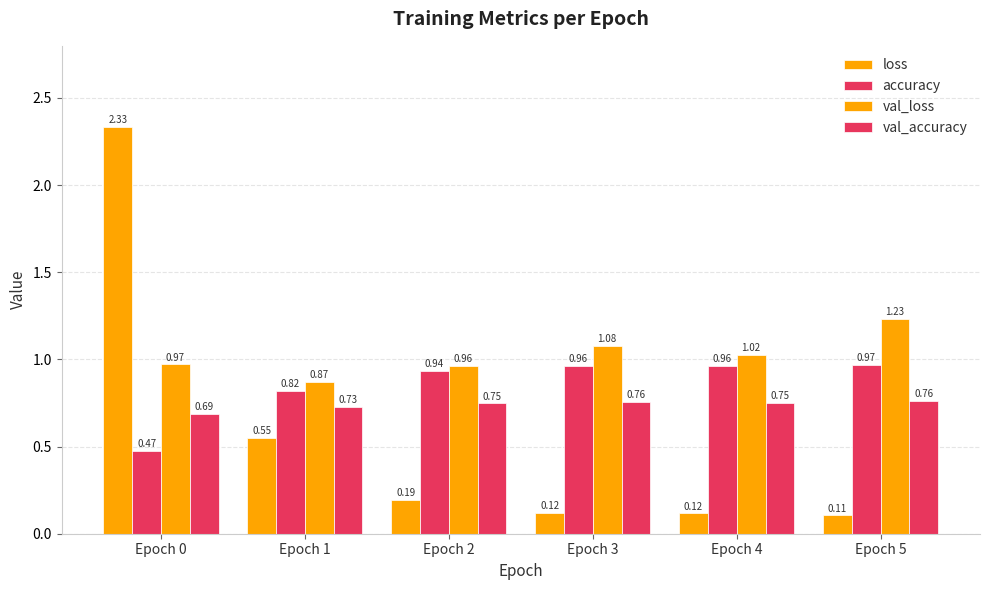

The value of loss at Epoch 1 is 1.0. True or false?

False